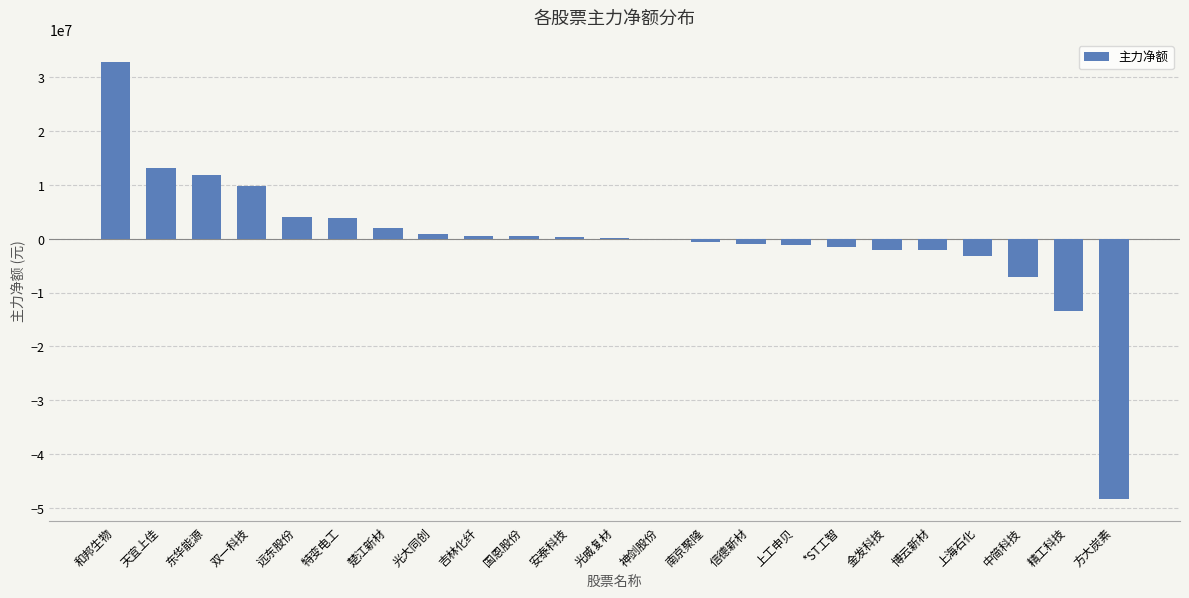

Are the bars horizontal?

No